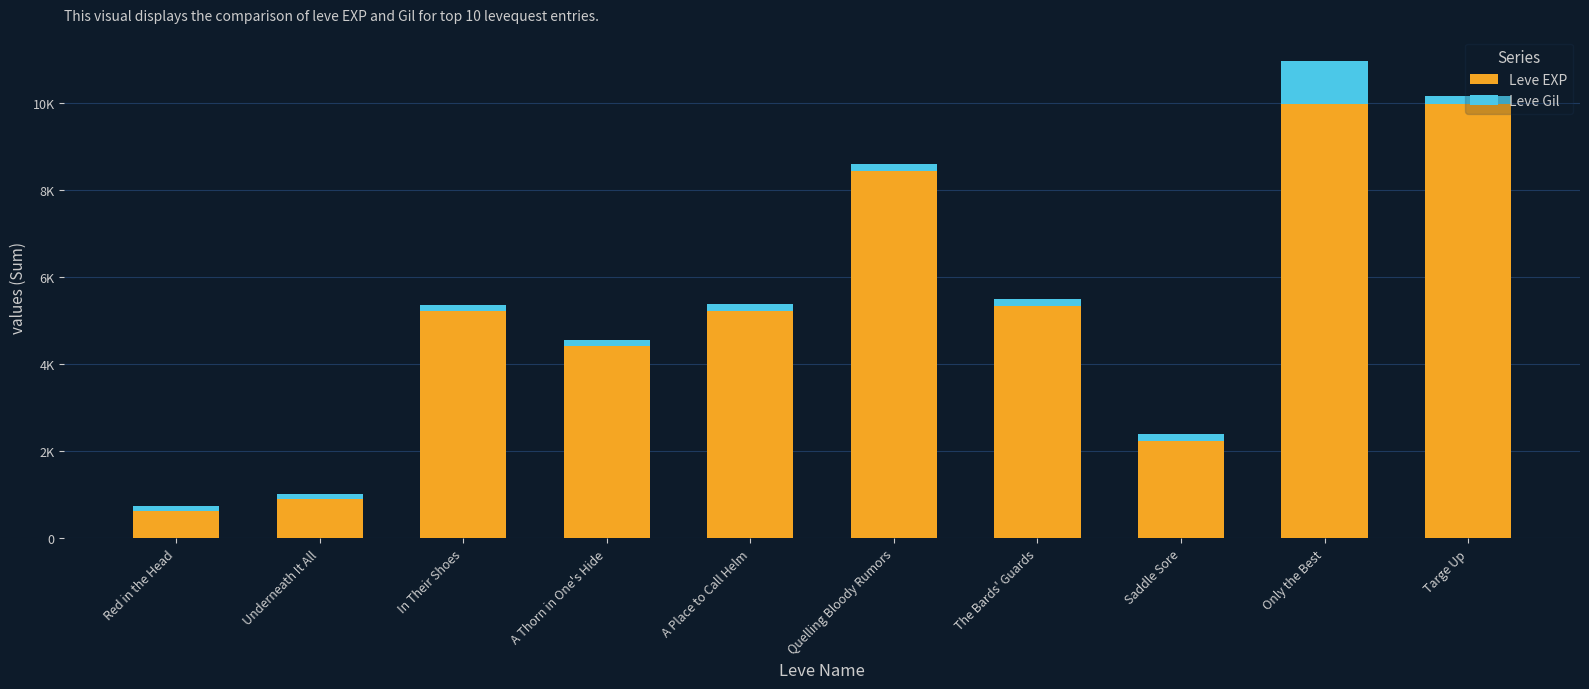

How many Leve EXP values are between 2230 and 8430?

6